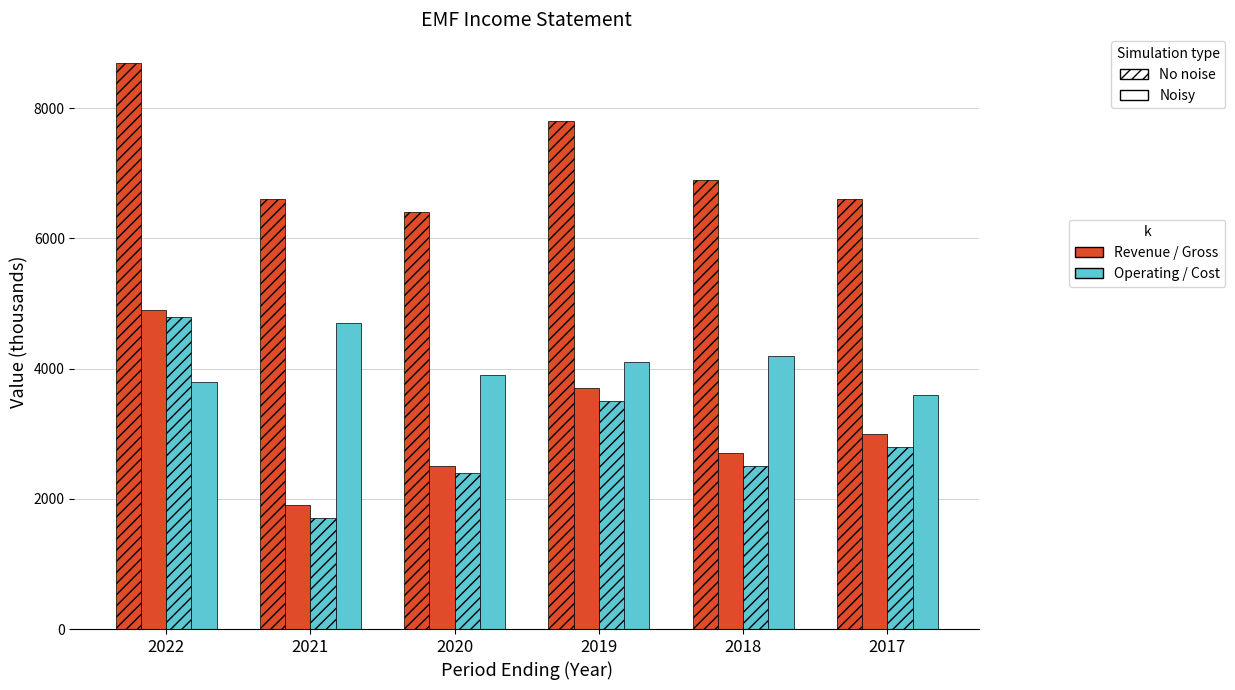

How many bars are there in each group?

4